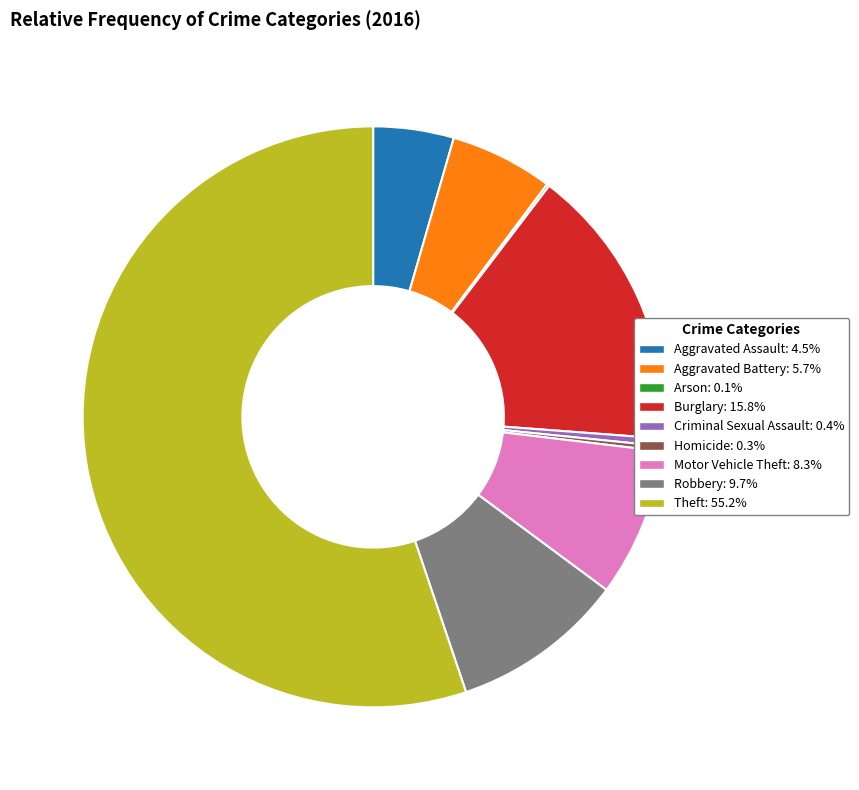

Combined, do Criminal Sexual Assault: 0.4% and Aggravated Assault: 4.5% account for over 50%?

No